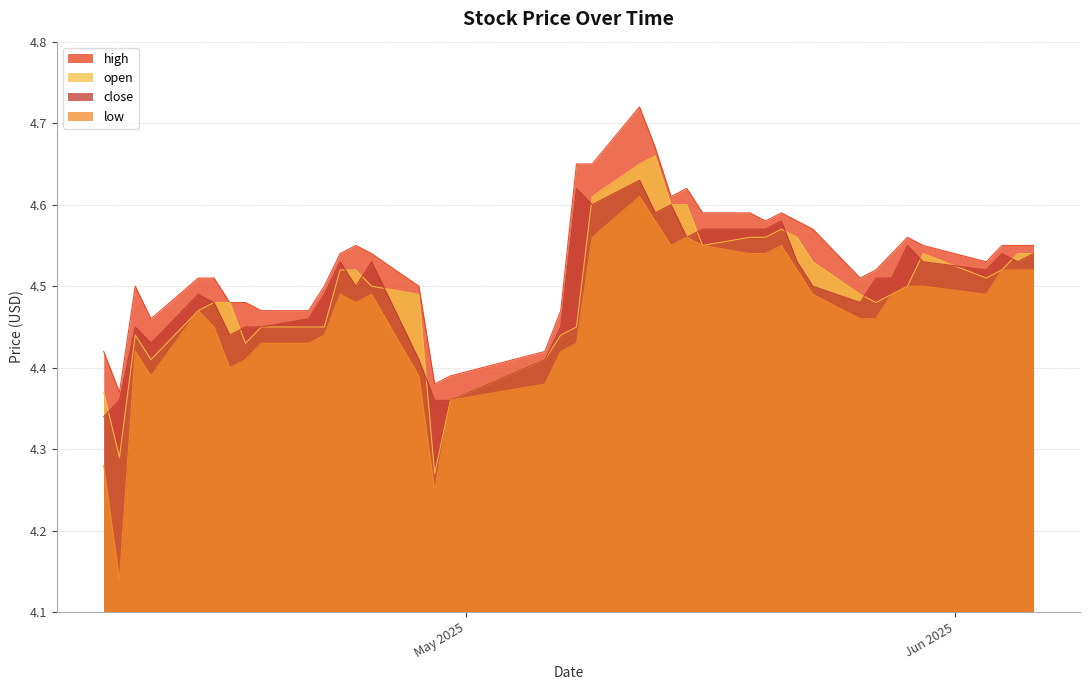

Is the value of close at 2025-05-28 greater than the value of low at 2025-05-27?

Yes